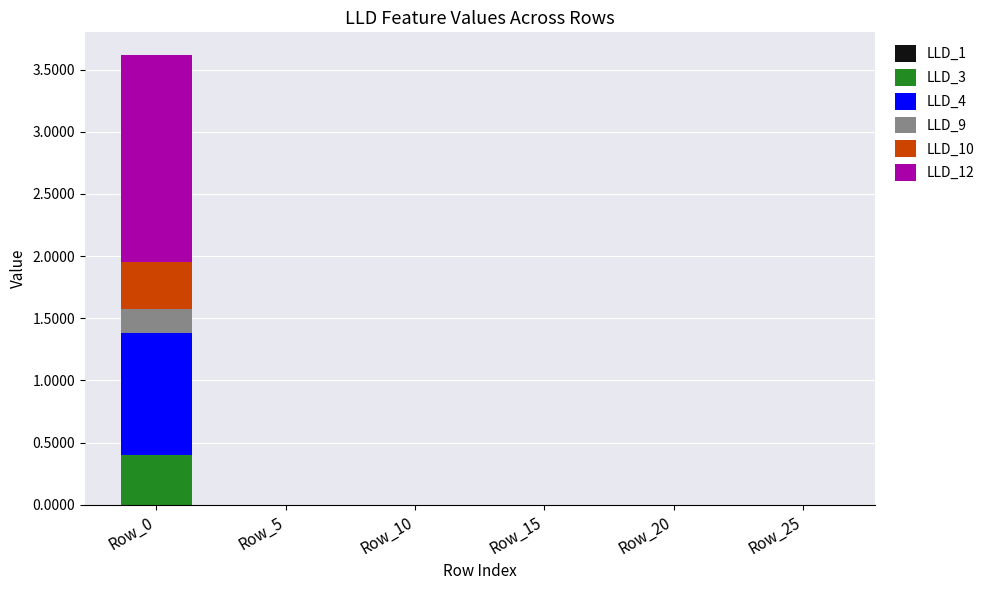

Are the bars horizontal?

No